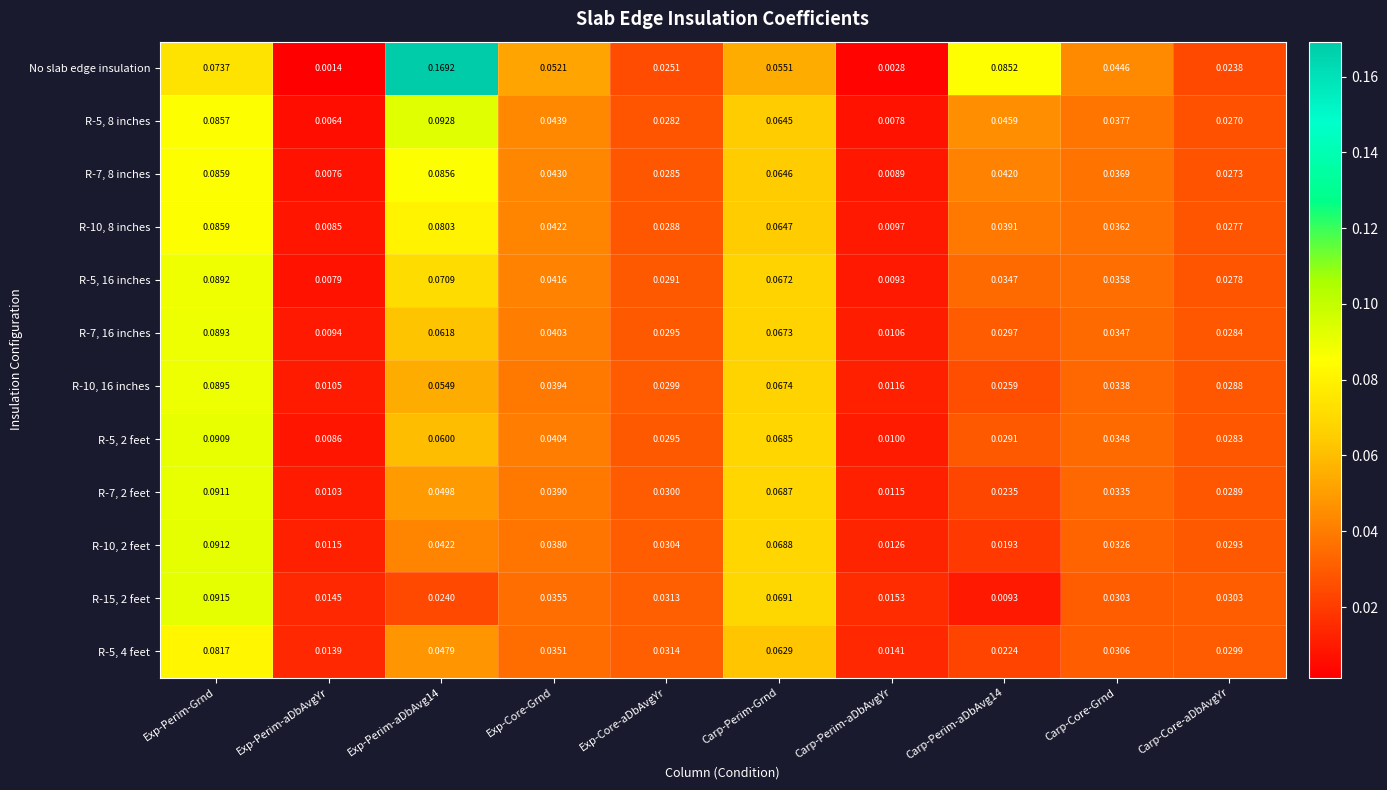

Which series has the largest total across all categories?

No slab edge insulation